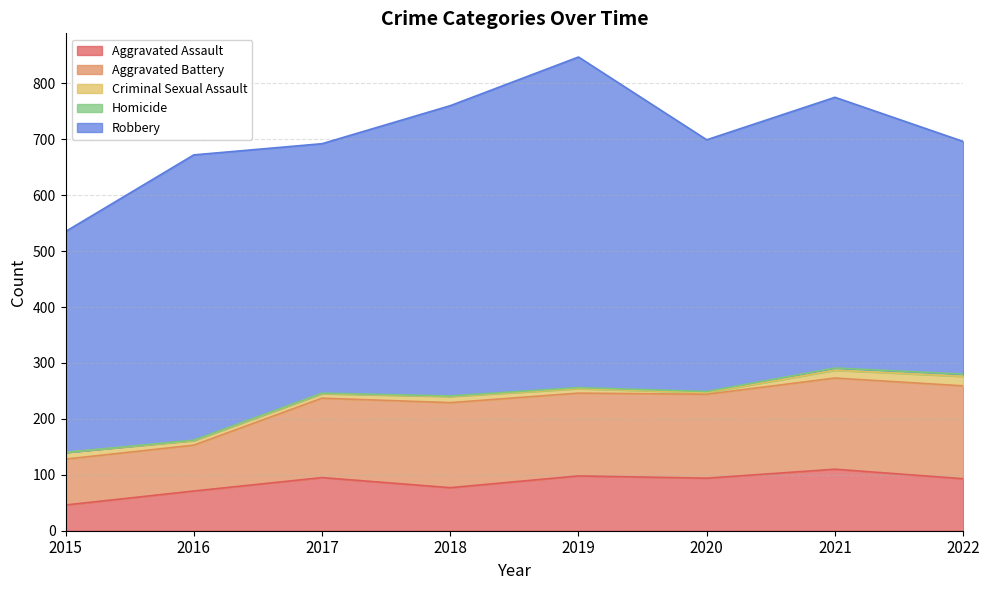

True or false: Aggravated Battery and Criminal Sexual Assault cross at least once.

False